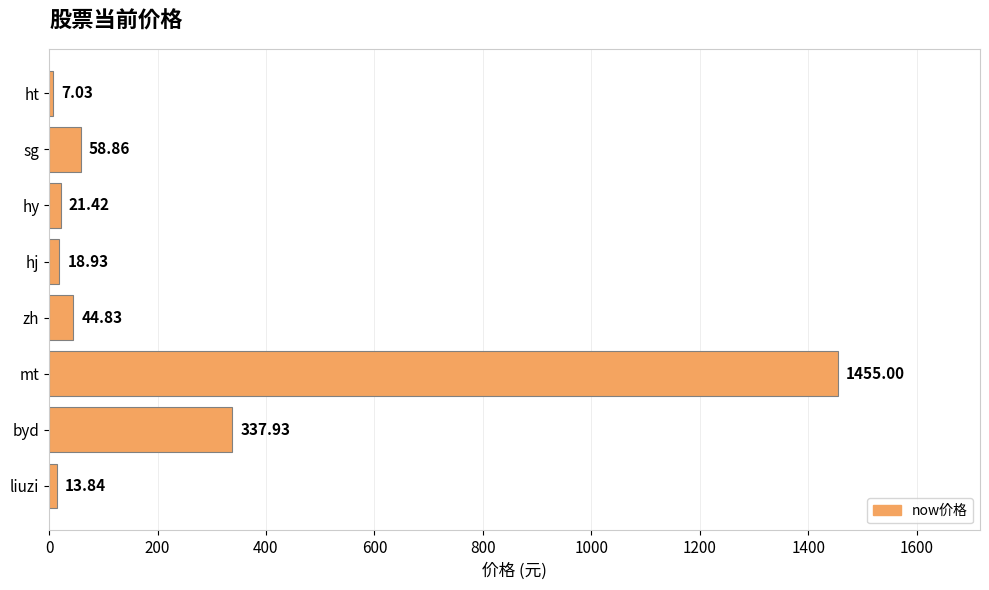

What is the label of the 6th bar from the bottom?

hy